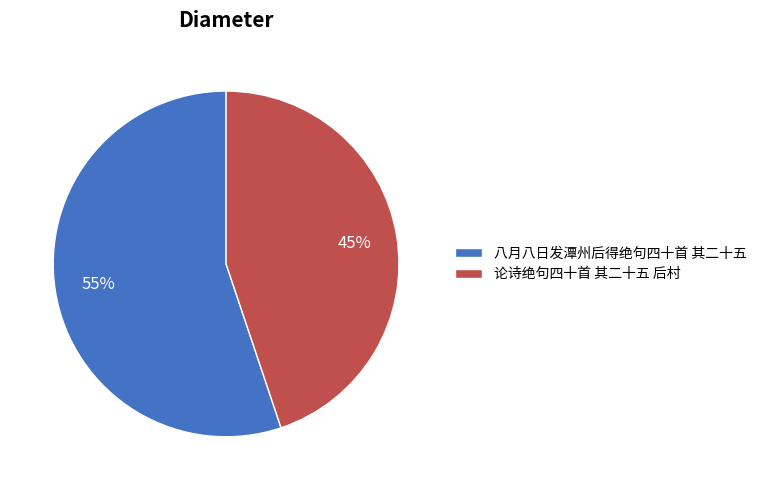

True or false: 八月八日发潭州后得绝句四十首 其二十五 accounts for 70% of the total.

False